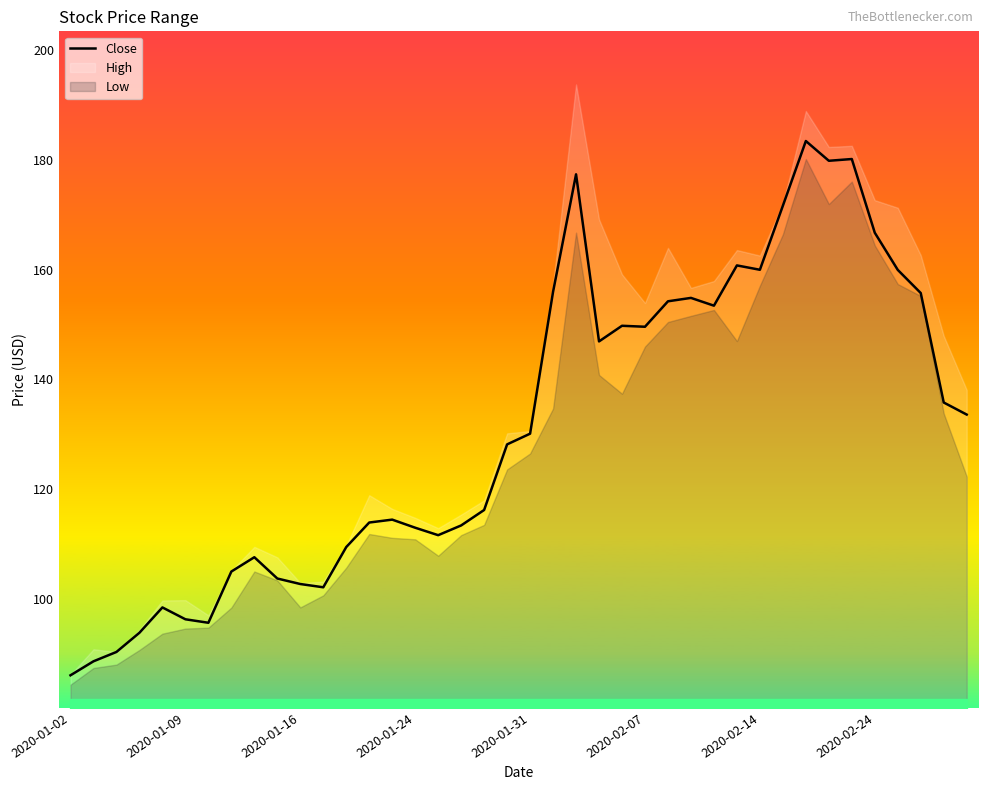

The Close series shows 149.6 at 2020-02-07. True or false?

True